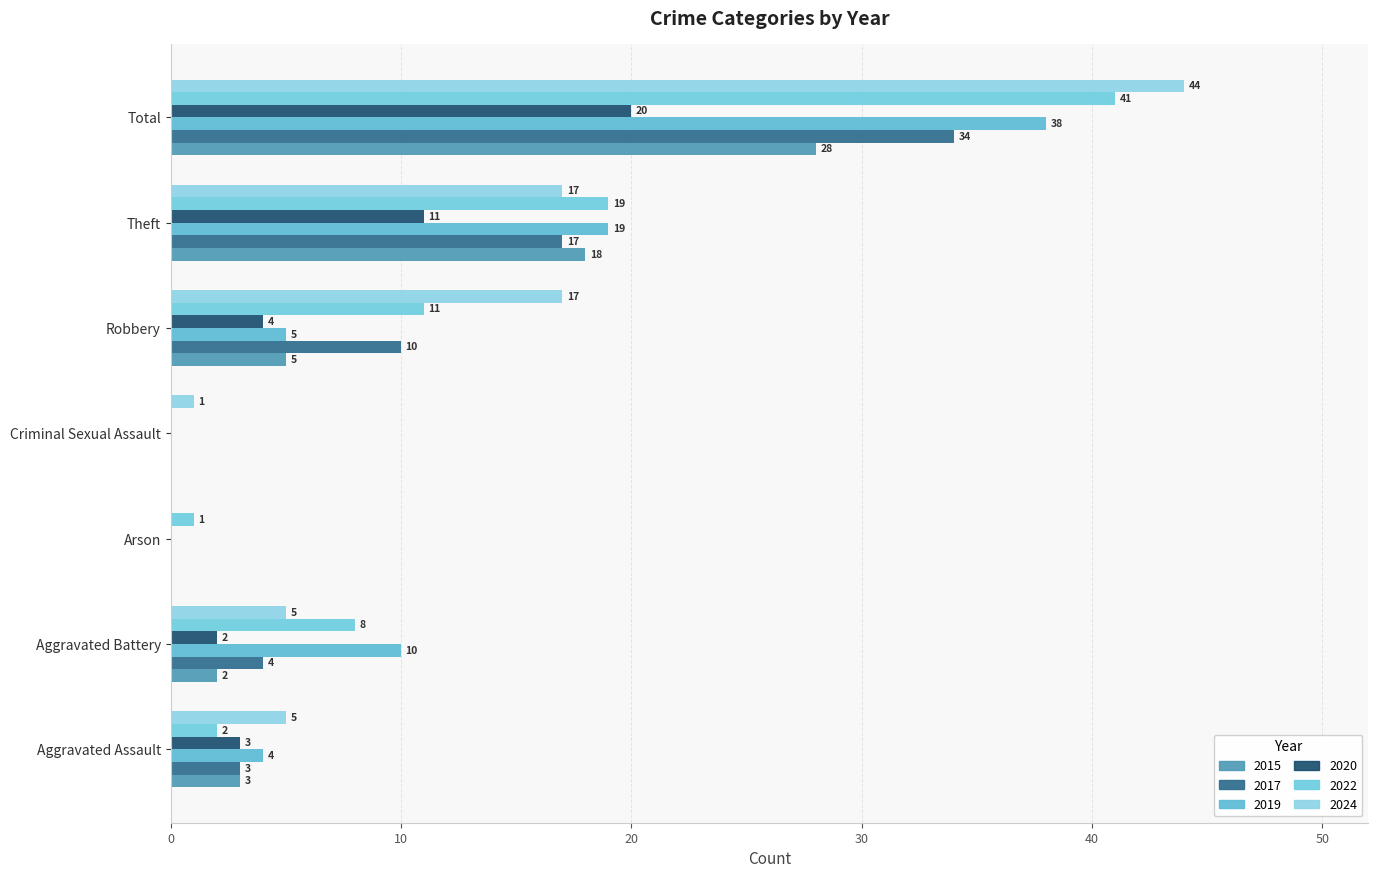

The value of 2017 at Robbery is 10. True or false?

True